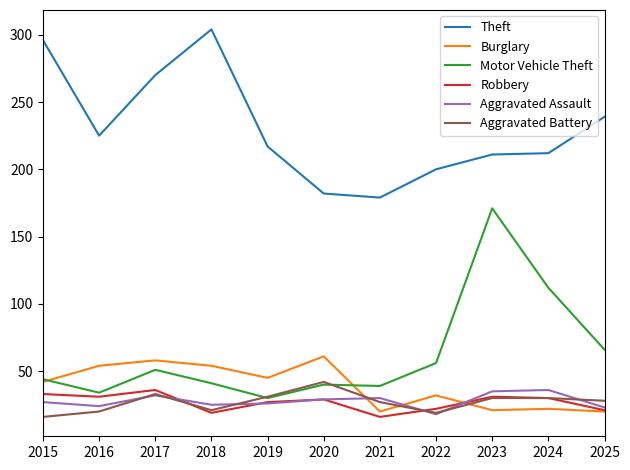

Where is the first local maximum for Motor Vehicle Theft?

2017